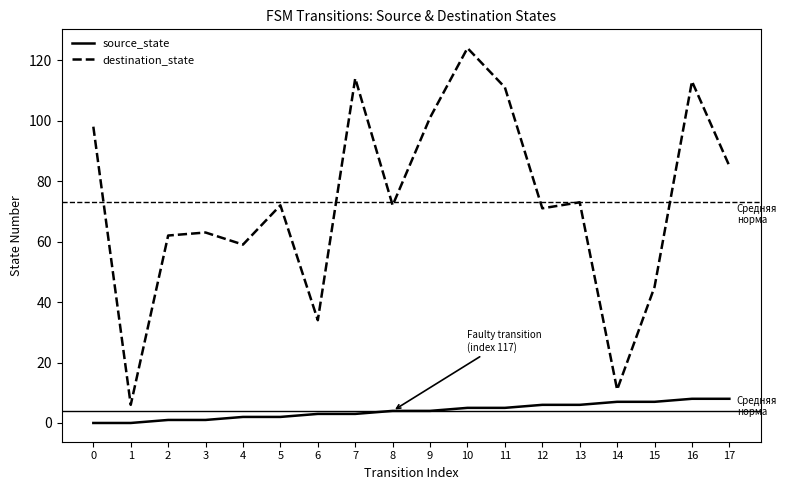

Which series has the largest range (max minus min)?

destination_state